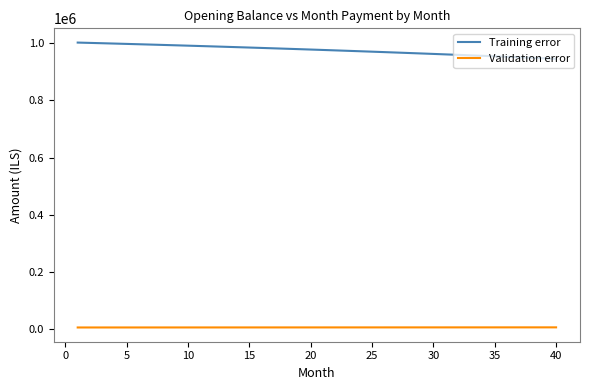

Rank the series by their average value, from lowest to highest.

Validation error, Training error